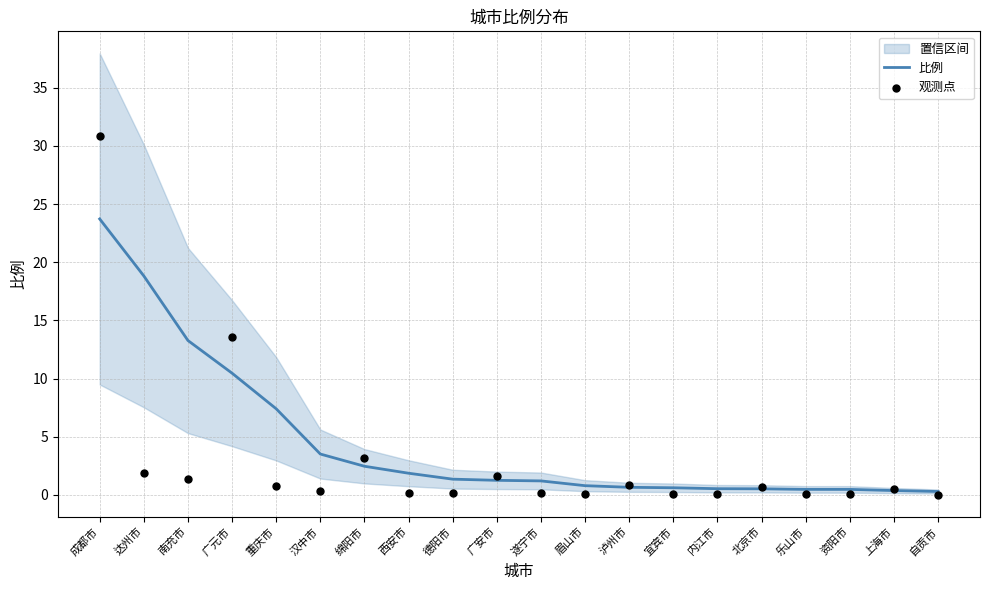

Which series reaches the maximum Y coordinate?

观测点